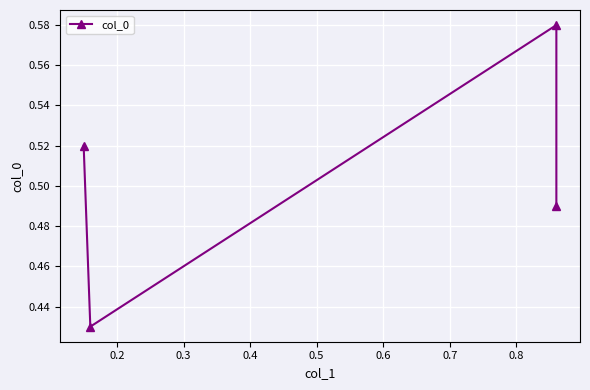

What is the greatest value displayed?

0.6